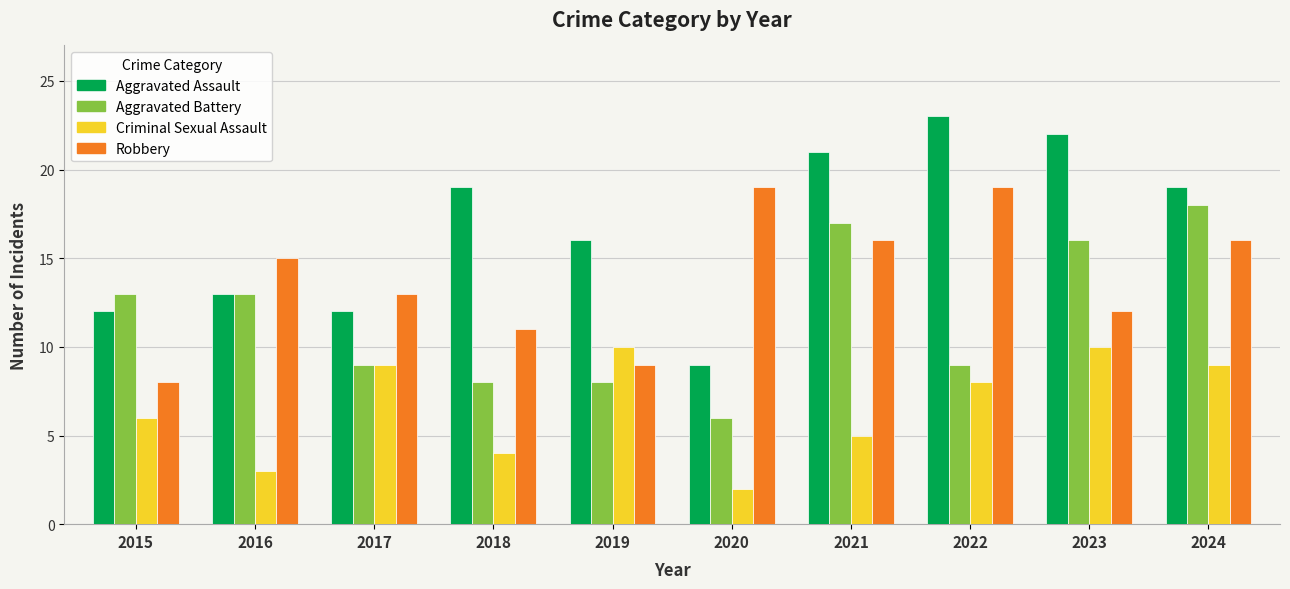

What is the spread (max minus min) of values at 2018?

15